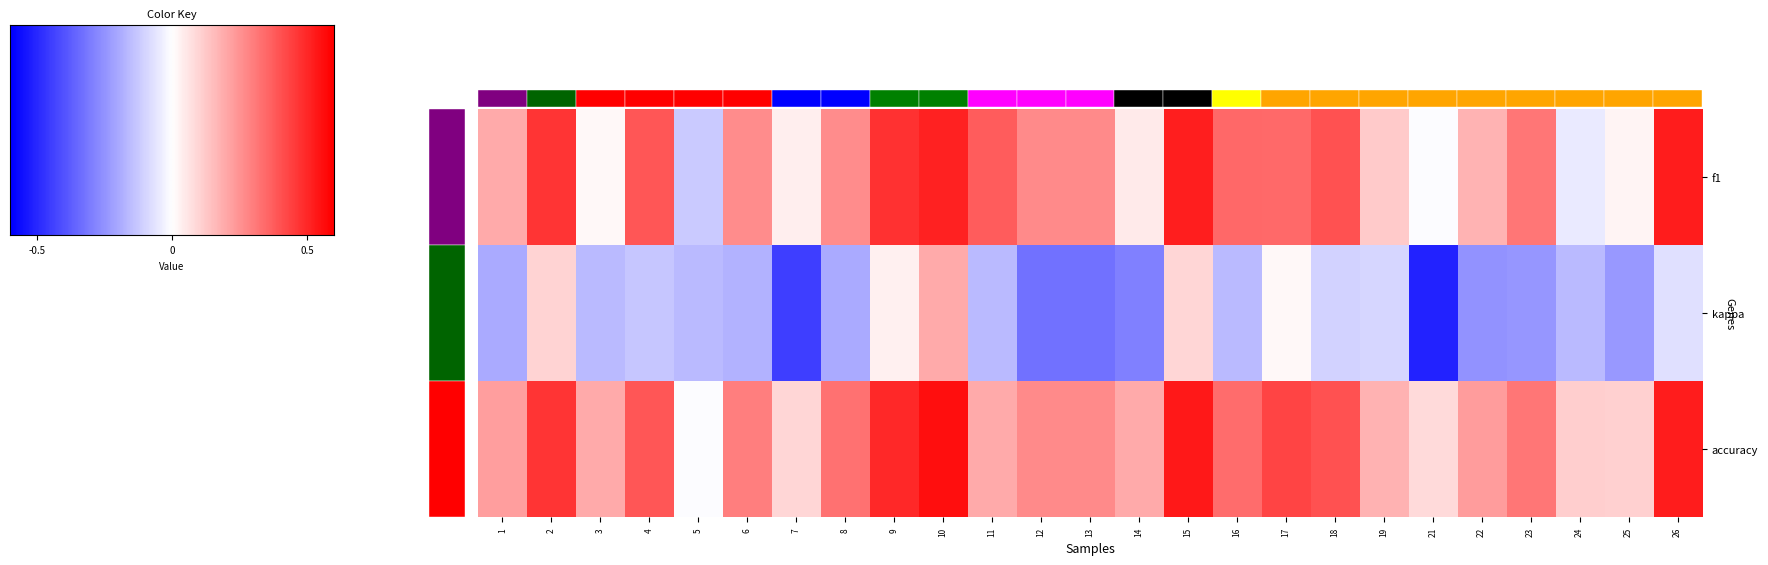

Is it true that 1 equals 0.3 at 7?

False